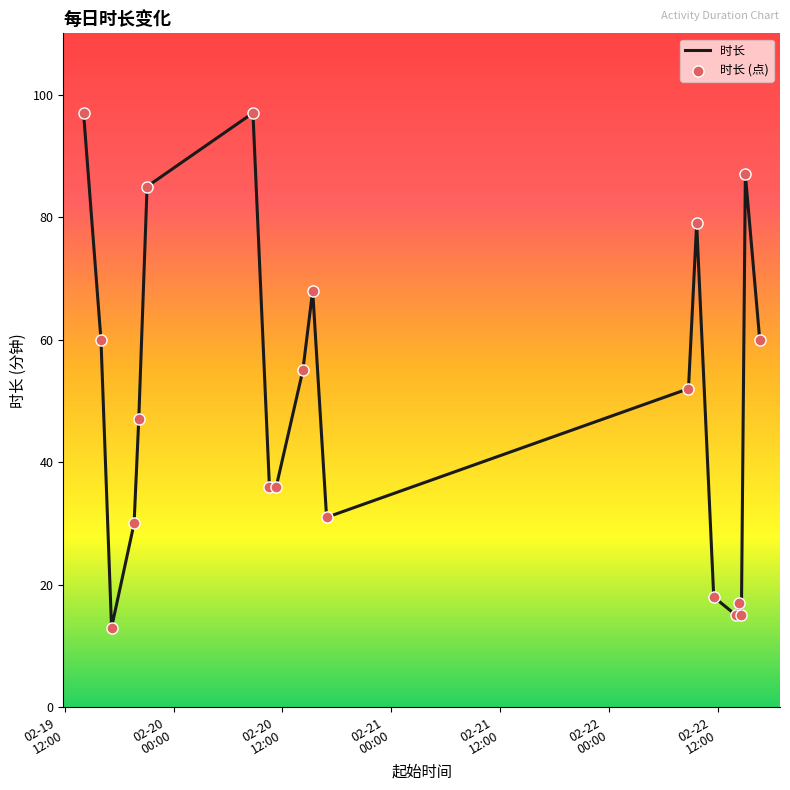

What is the minimum value shown in the chart?

13